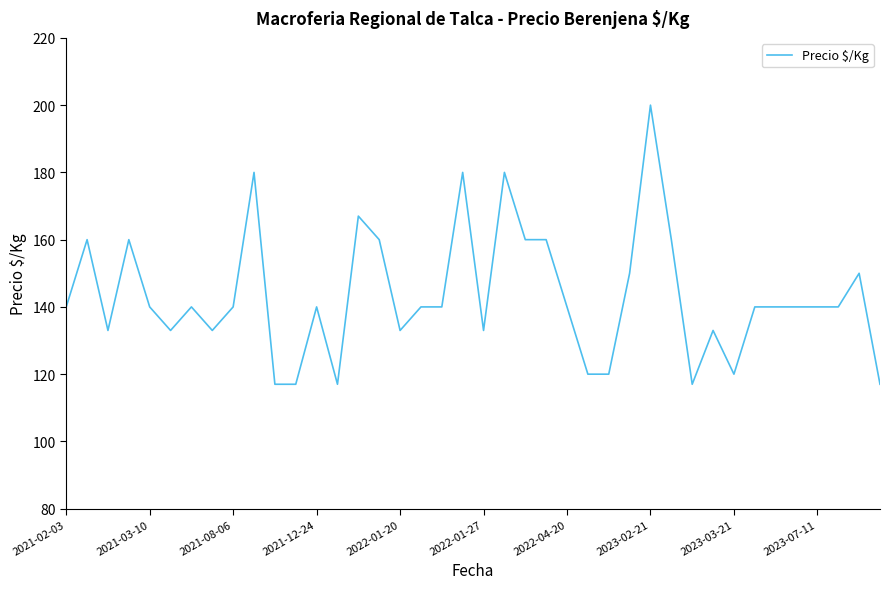

What is the maximum value shown in the chart?

200